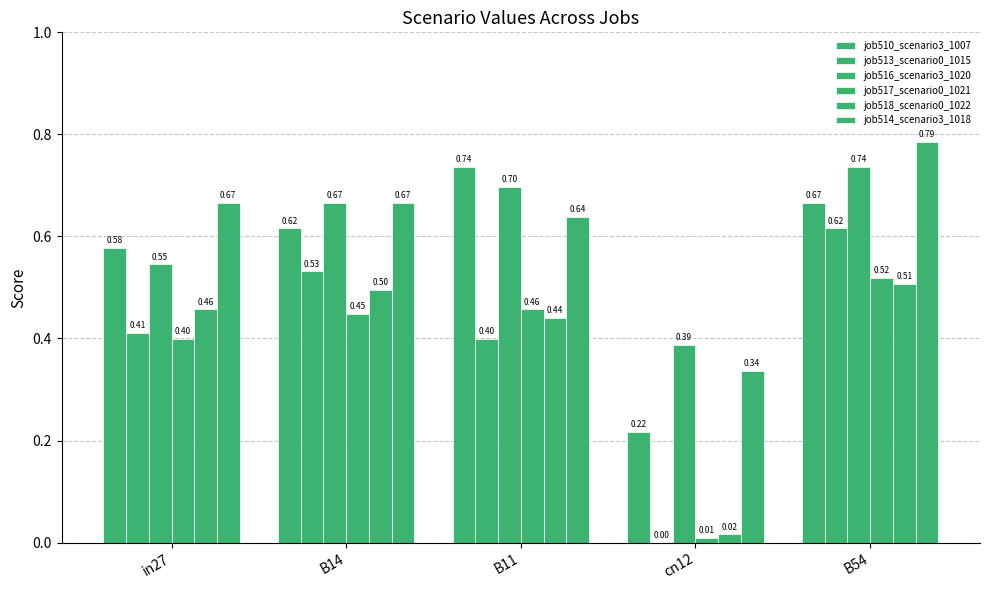

The job517_scenario0_1021 series shows 0.0 at cn12. True or false?

True